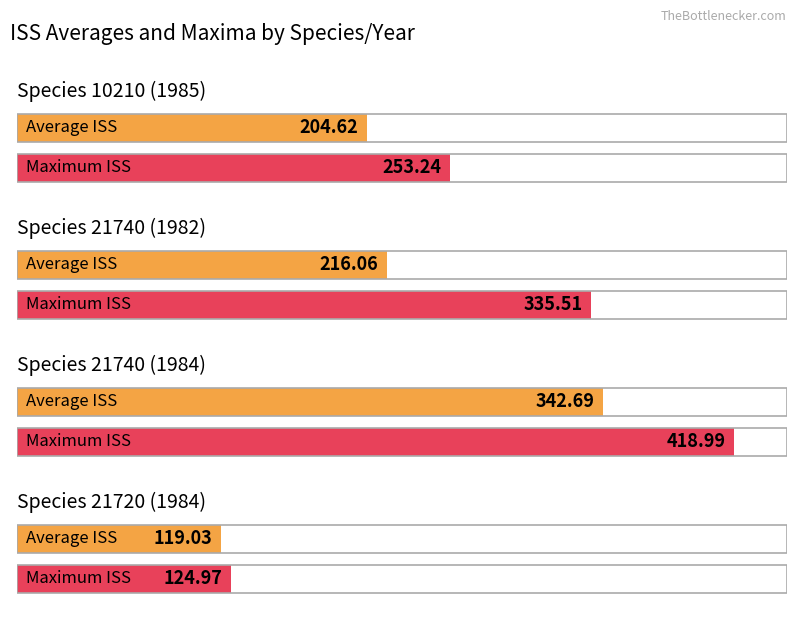

What is the total value across all series at 10210 (1985)?

457.9